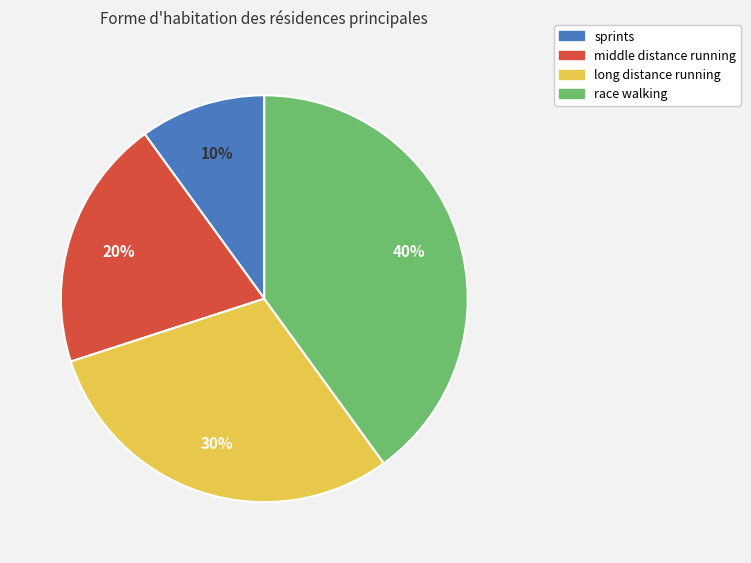

How many slices are in this pie chart?

4